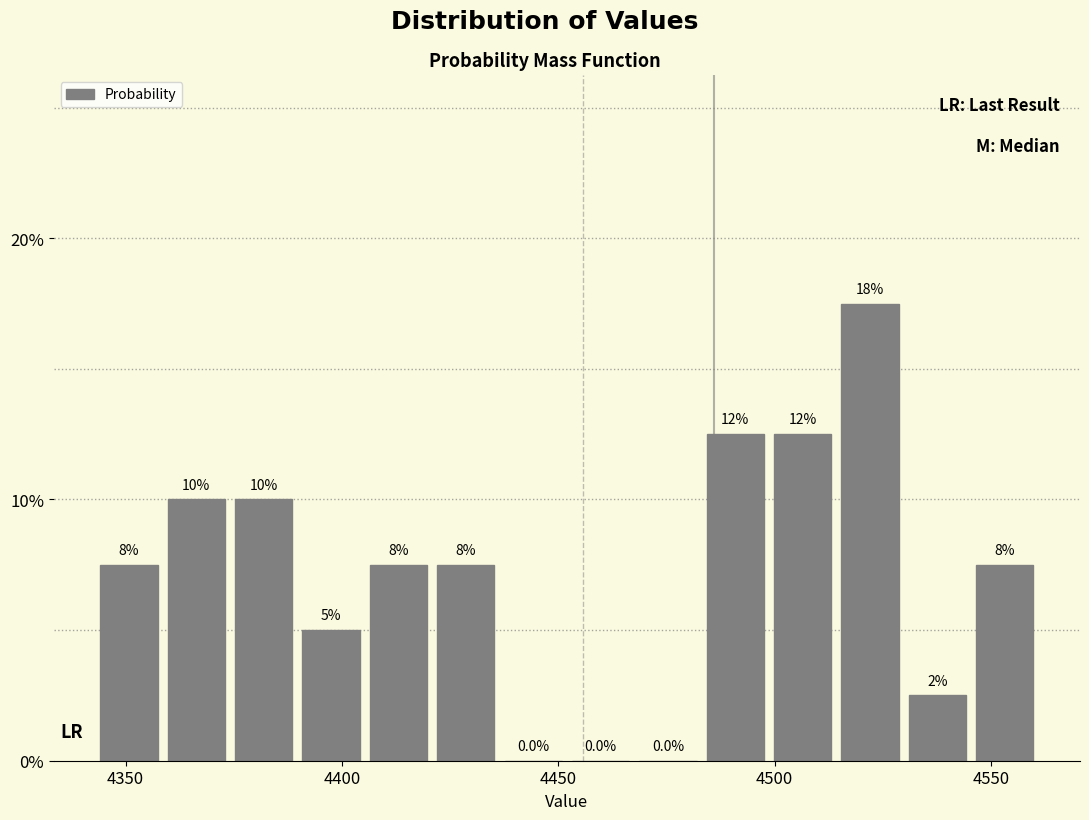

Read against the x-axis, roughly where is the centre of the tallest bar?

4520